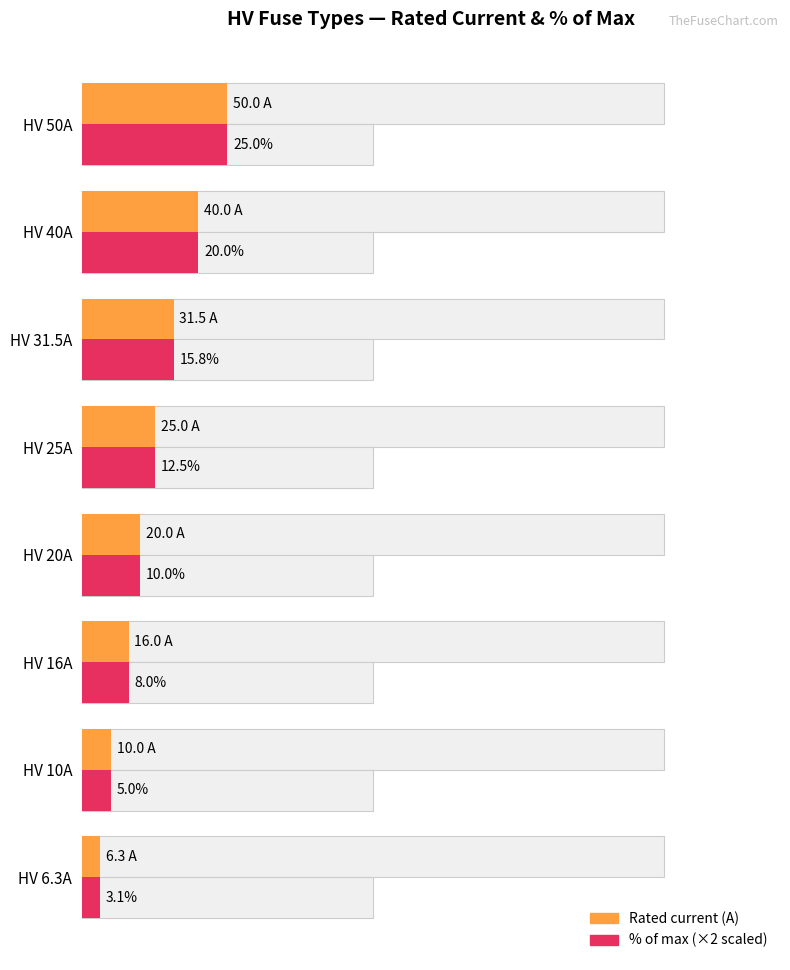

What is the maximum value for % of max (scaled)?

50.0